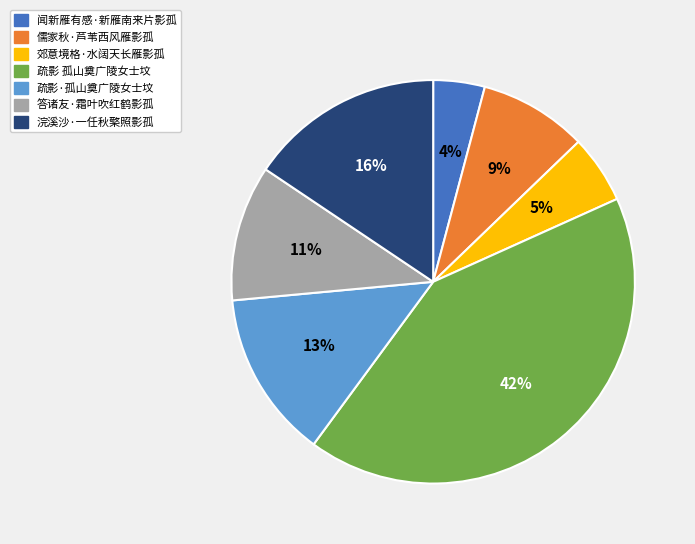

What percentage is the 答诸友·霜叶吹红鹤影孤 slice, to the nearest percent?

11%